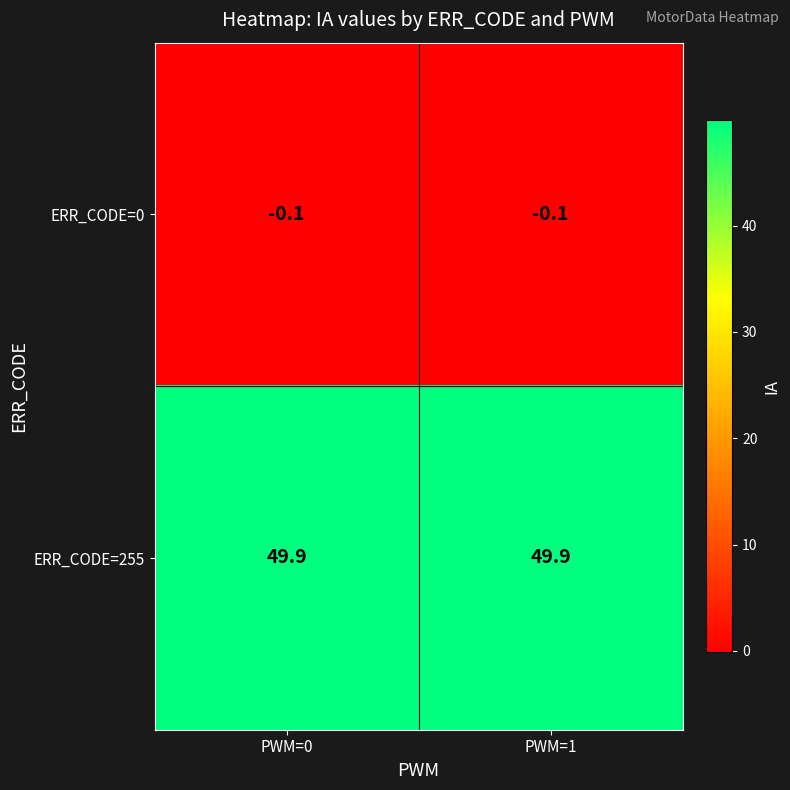

Rank the series at PWM=1 from highest to lowest value.

ERR_CODE=255, ERR_CODE=0